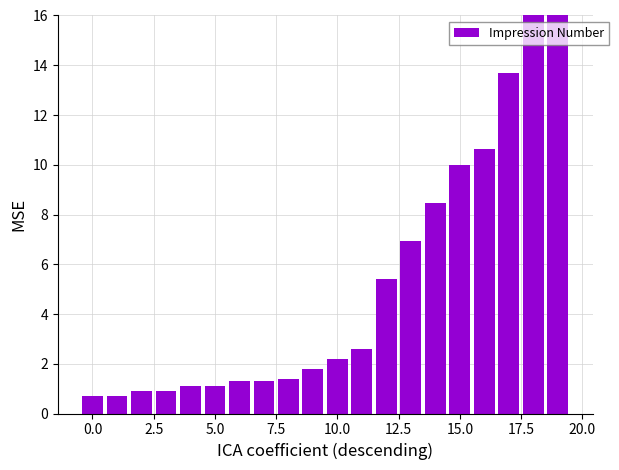

Between 12 and 5.0, which is larger?

12